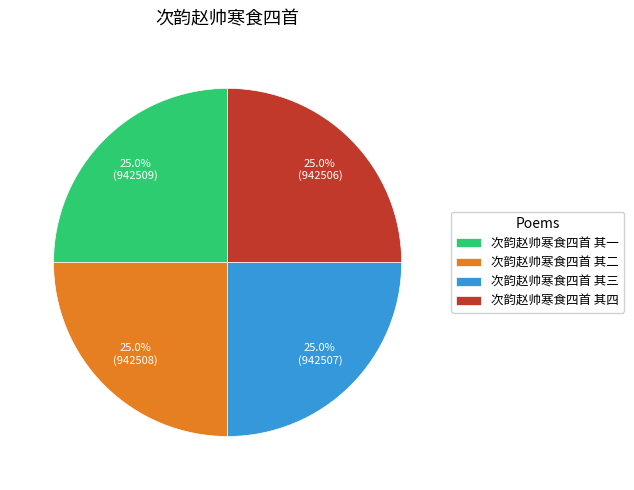

How many segments does this pie chart have?

4